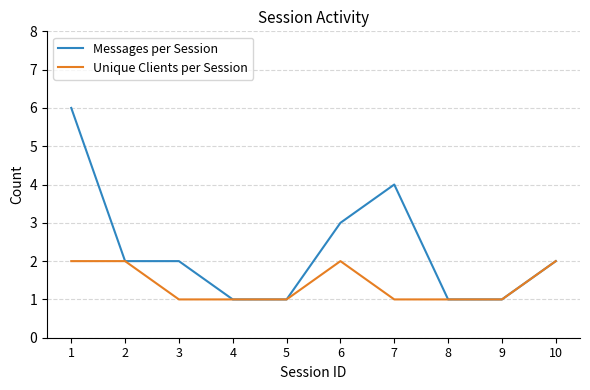

What is the total value across all series at 3?

3